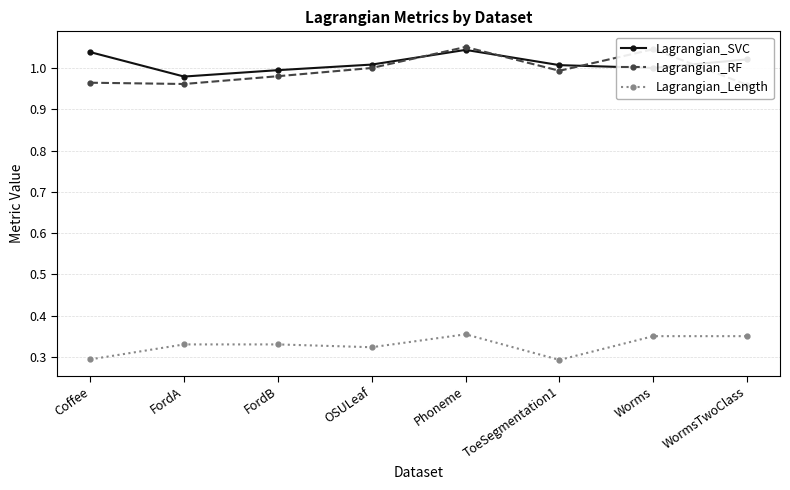

True or false: Lagrangian_Length and Lagrangian_RF intersect in this chart.

False